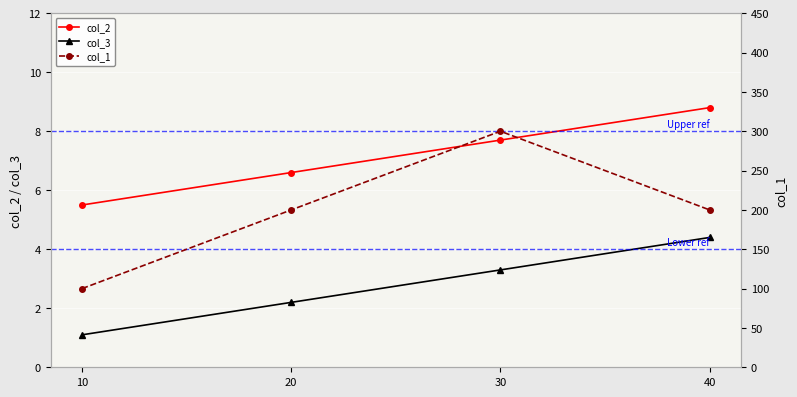

True or false: col_1 has more than 0 interior local peaks.

True